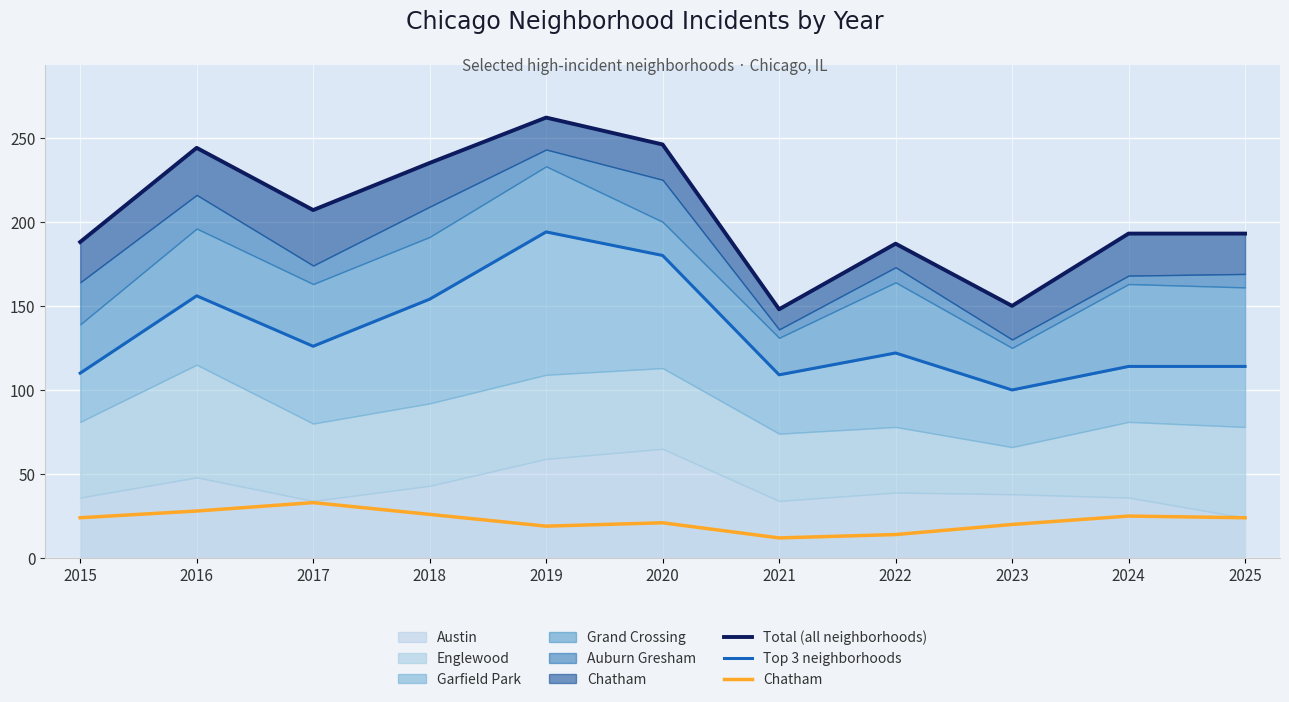

Which has a higher value, 2025 or 2021?

2025